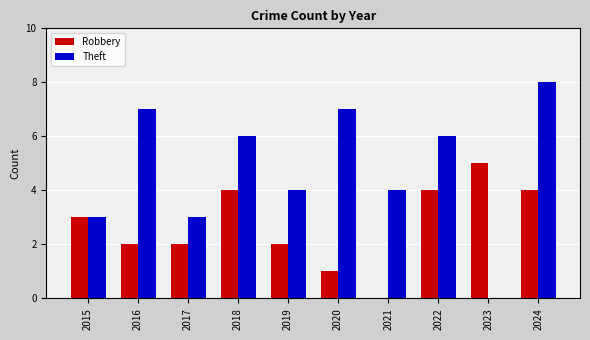

Which series changed the most between 2019 and 2023?

Theft